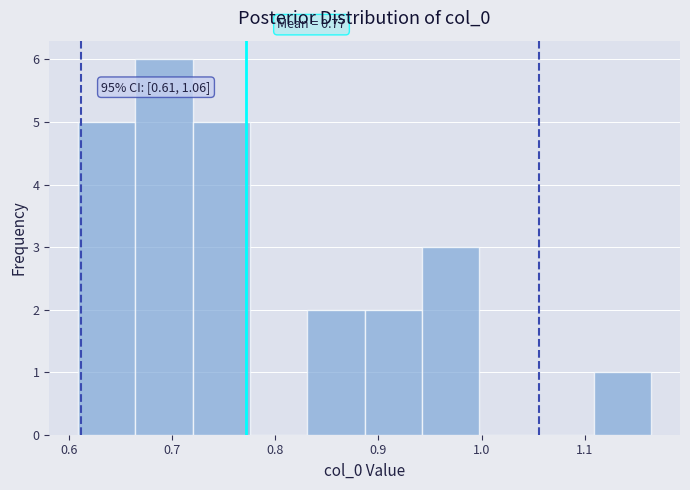

Which range on the x-axis has the tallest bar?

0.66 to 0.72